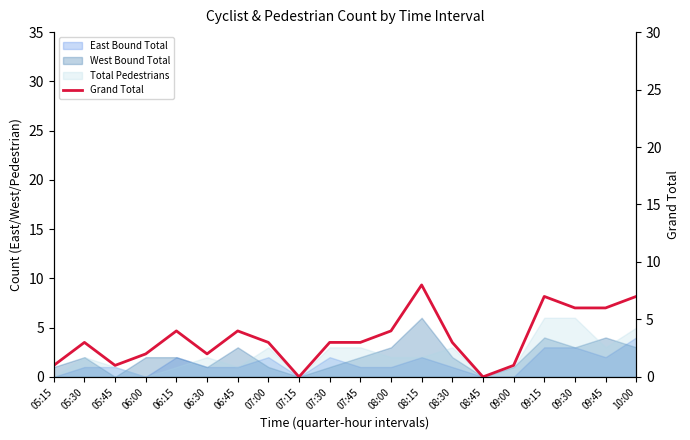

What is the maximum value shown in the chart?

8